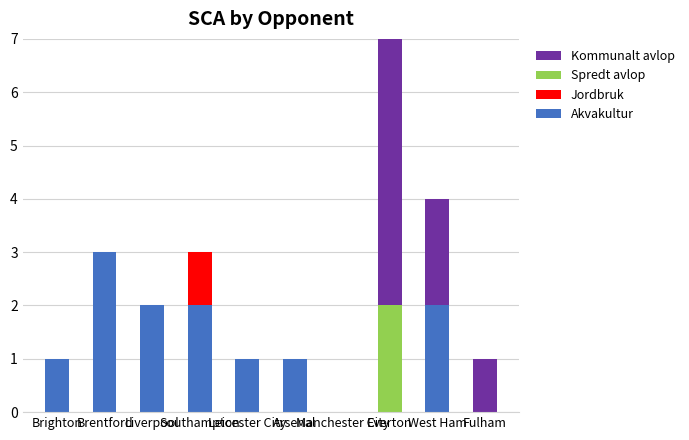

What is the highest value of the Akvakultur series?

3